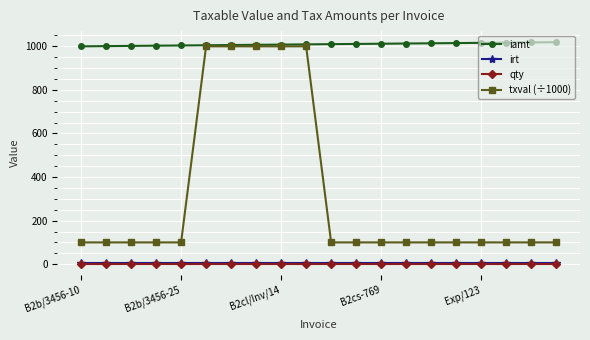

What is the greatest value displayed?

1019.0